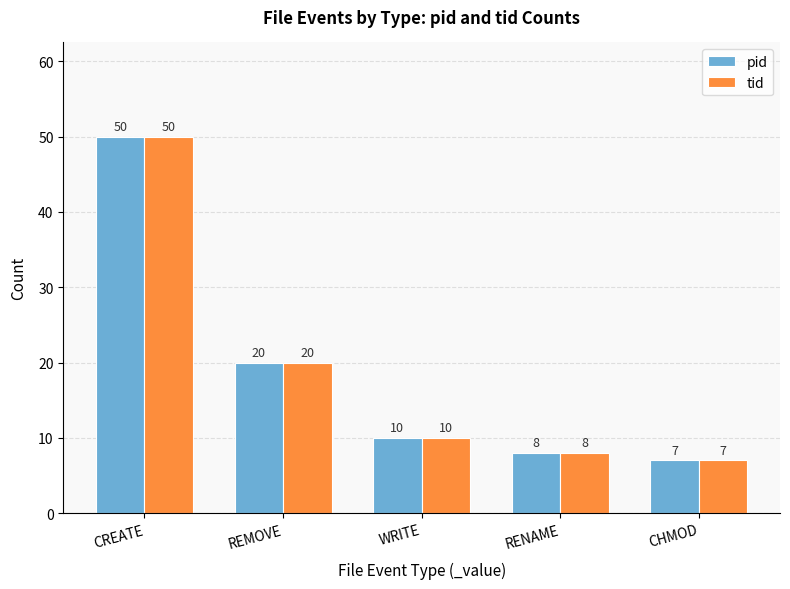

What is the label of the 5th bar from the left?

CHMOD